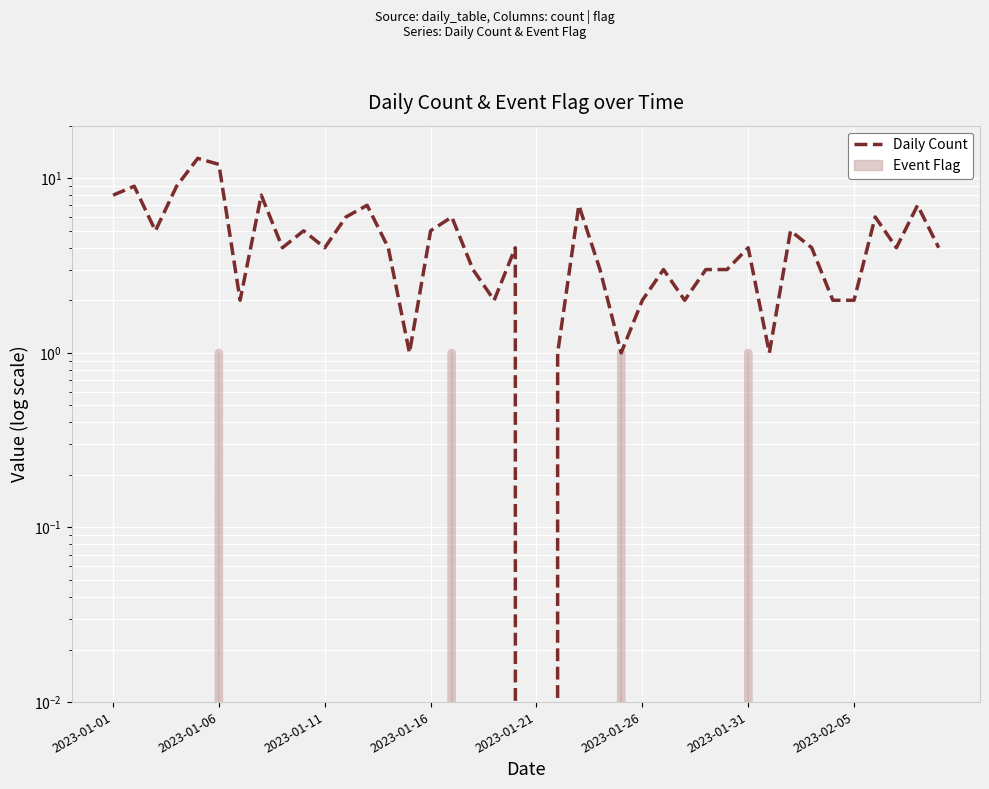

How many data points are less than 4?

16